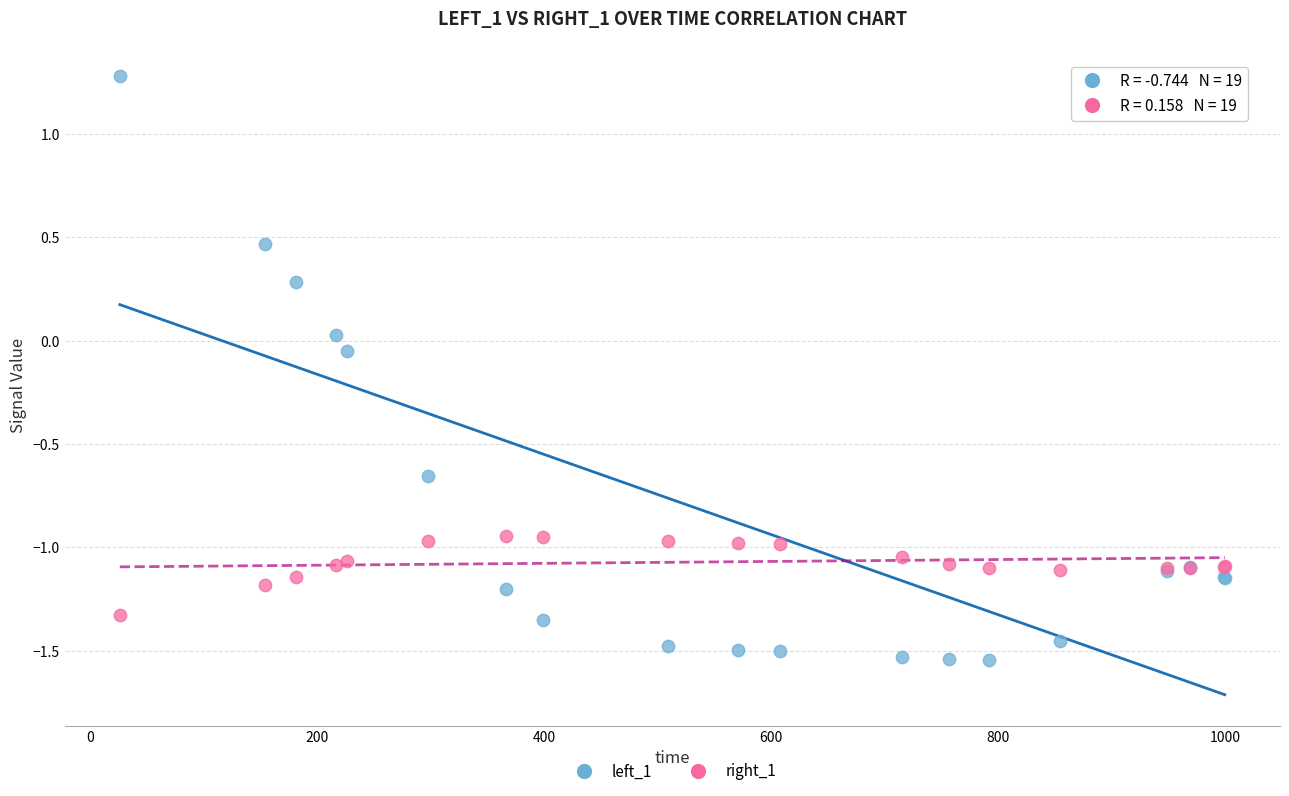

Which series has the widest spread of Y values?

left_1